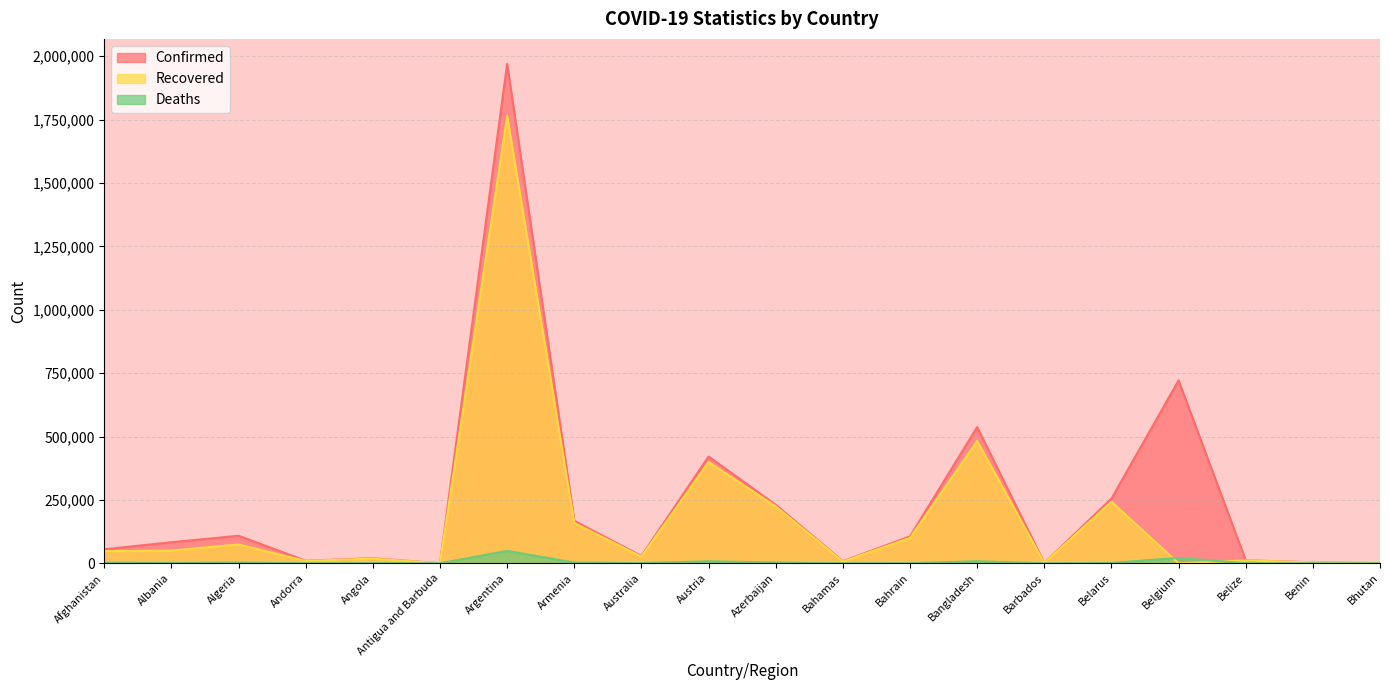

In Deaths, how many points are lower than both neighbors (excluding endpoints)?

6